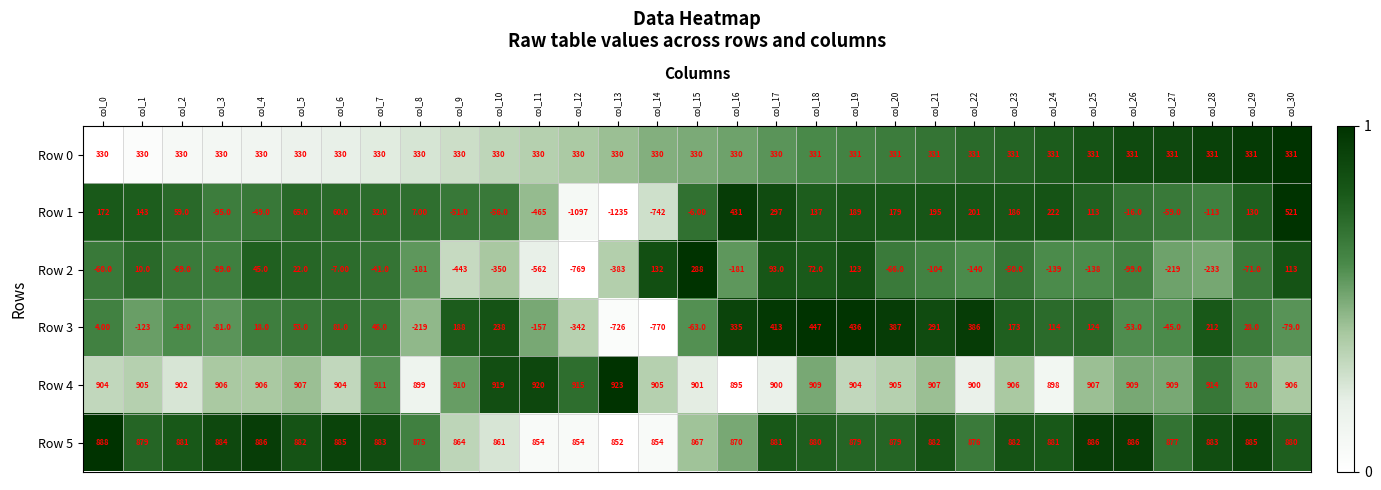

Which series has the widest spread of values?

Row 1